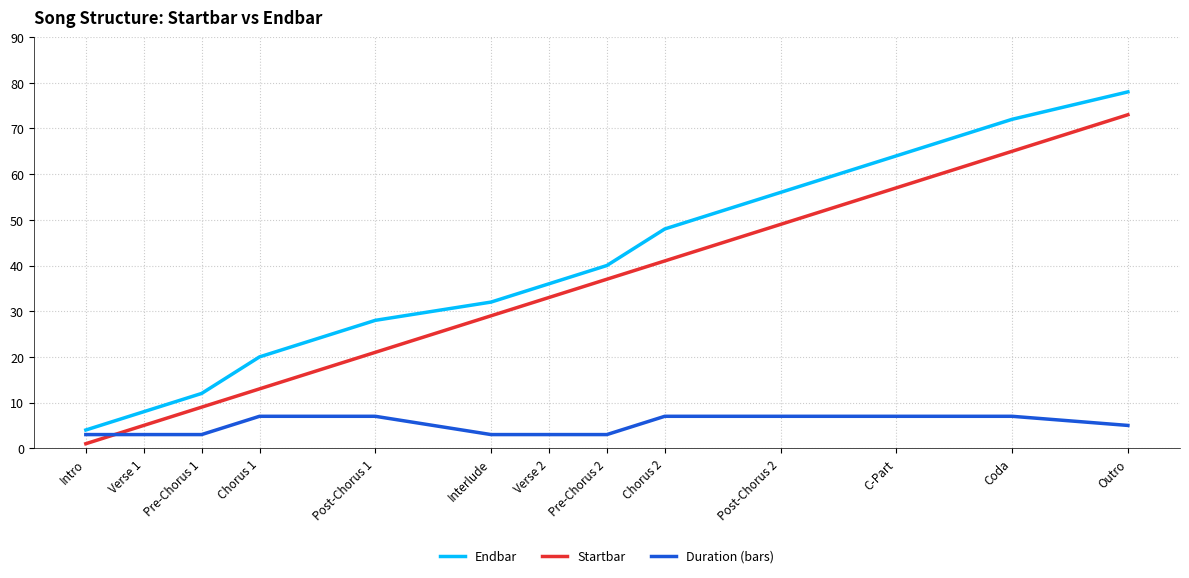

What is the total value across all series at Chorus 2?

96